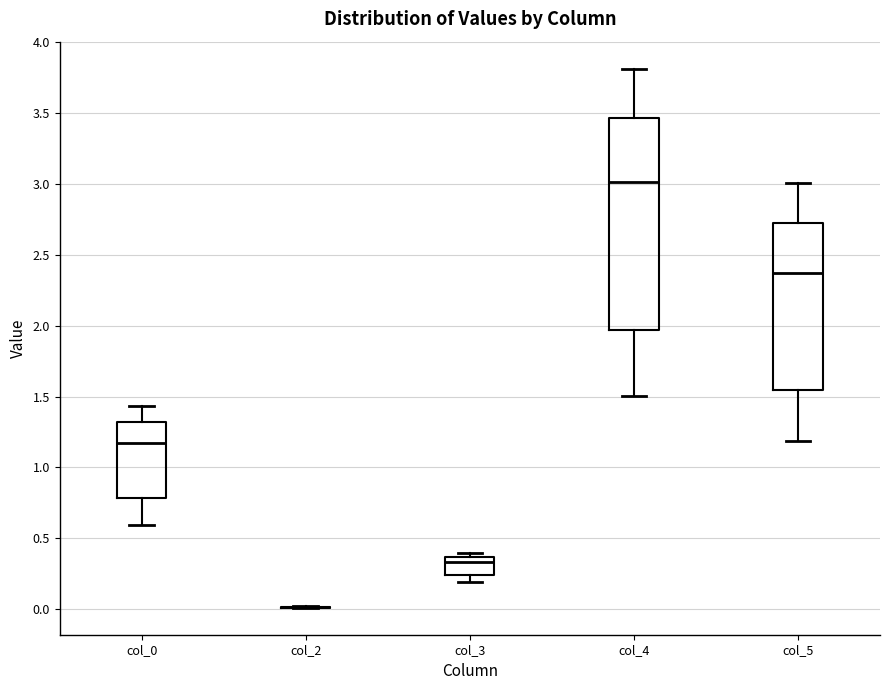

Reading left to right, read every box against the y-axis: the position of its median line, the range the box covers, and the ends of its whiskers. The values are not printed on the chart, so give them approximately, as read against the axis.

col_0: median 1.15, box 0.80 to 1.30, whiskers 0.60 to 1.45
col_2: box collapsed to a line at 0.00, whiskers 0.00 to 0.00
col_3: median 0.35 (just below the box's upper edge), box 0.25 to 0.35, whiskers 0.20 to 0.40
col_4: median 3.00, box 1.95 to 3.45, whiskers 1.50 to 3.80
col_5: median 2.35, box 1.55 to 2.75, whiskers 1.20 to 3.00